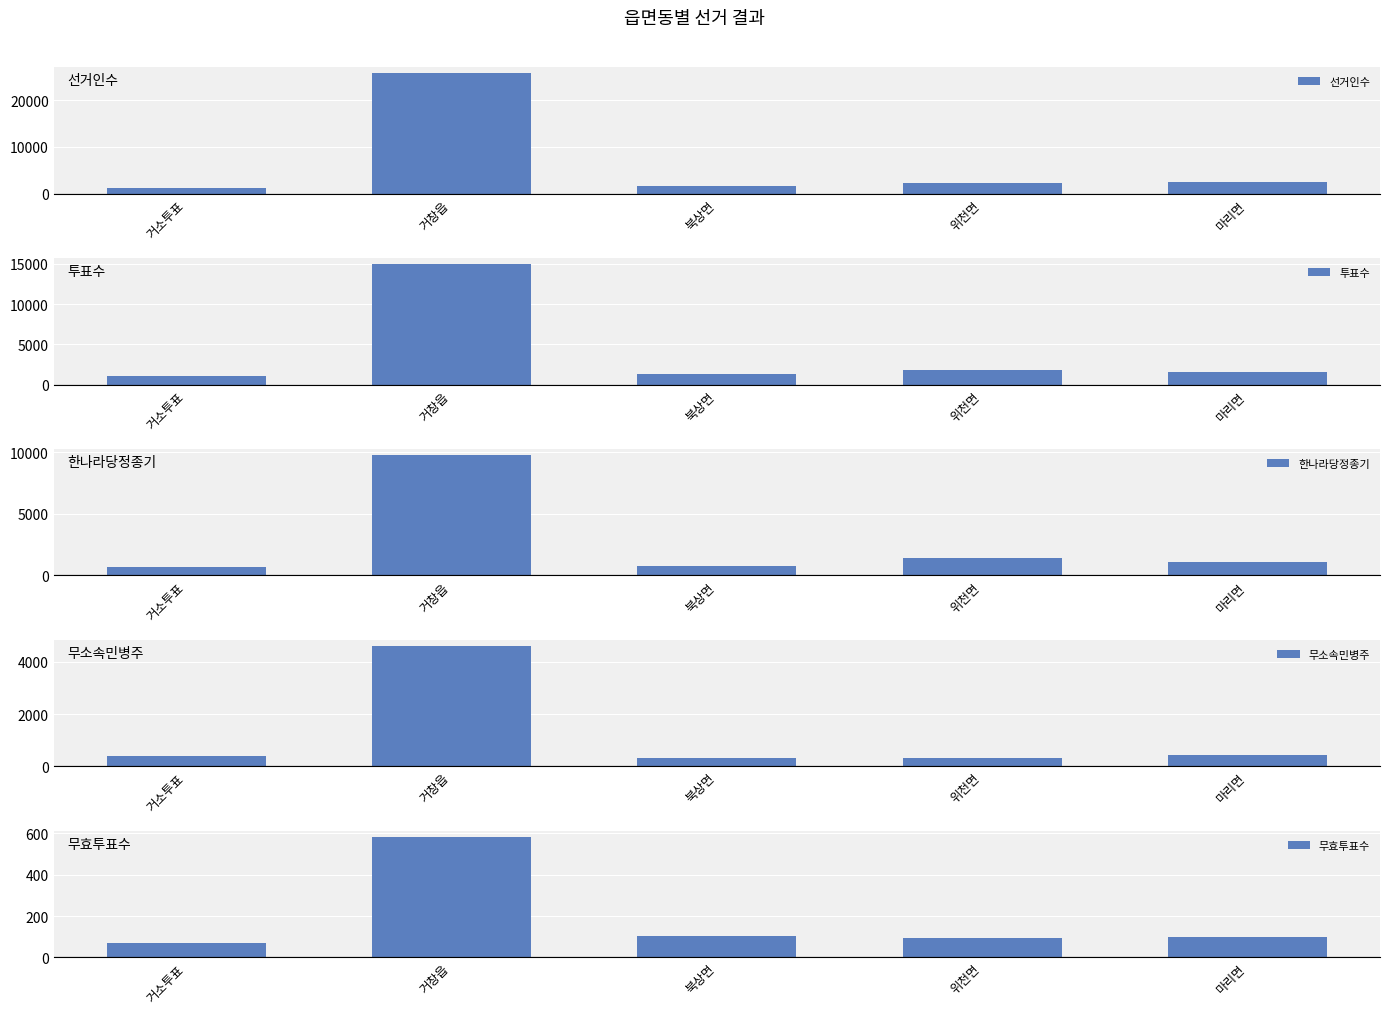

Reading left to right, what are all the values shown in this chart?

선거인수: 거소투표=1233	거창읍=25836	북상면=1641	위천면=2341	마리면=2370
투표수: 거소투표=1111	거창읍=14990	북상면=1245	위천면=1864	마리면=1595
한나라당정종기: 거소투표=654	거창읍=9798	북상면=804	위천면=1449	마리면=1059
무소속민병주: 거소투표=388	거창읍=4609	북상면=338	위천면=320	마리면=437
무효투표수: 거소투표=69	거창읍=583	북상면=103	위천면=95	마리면=99